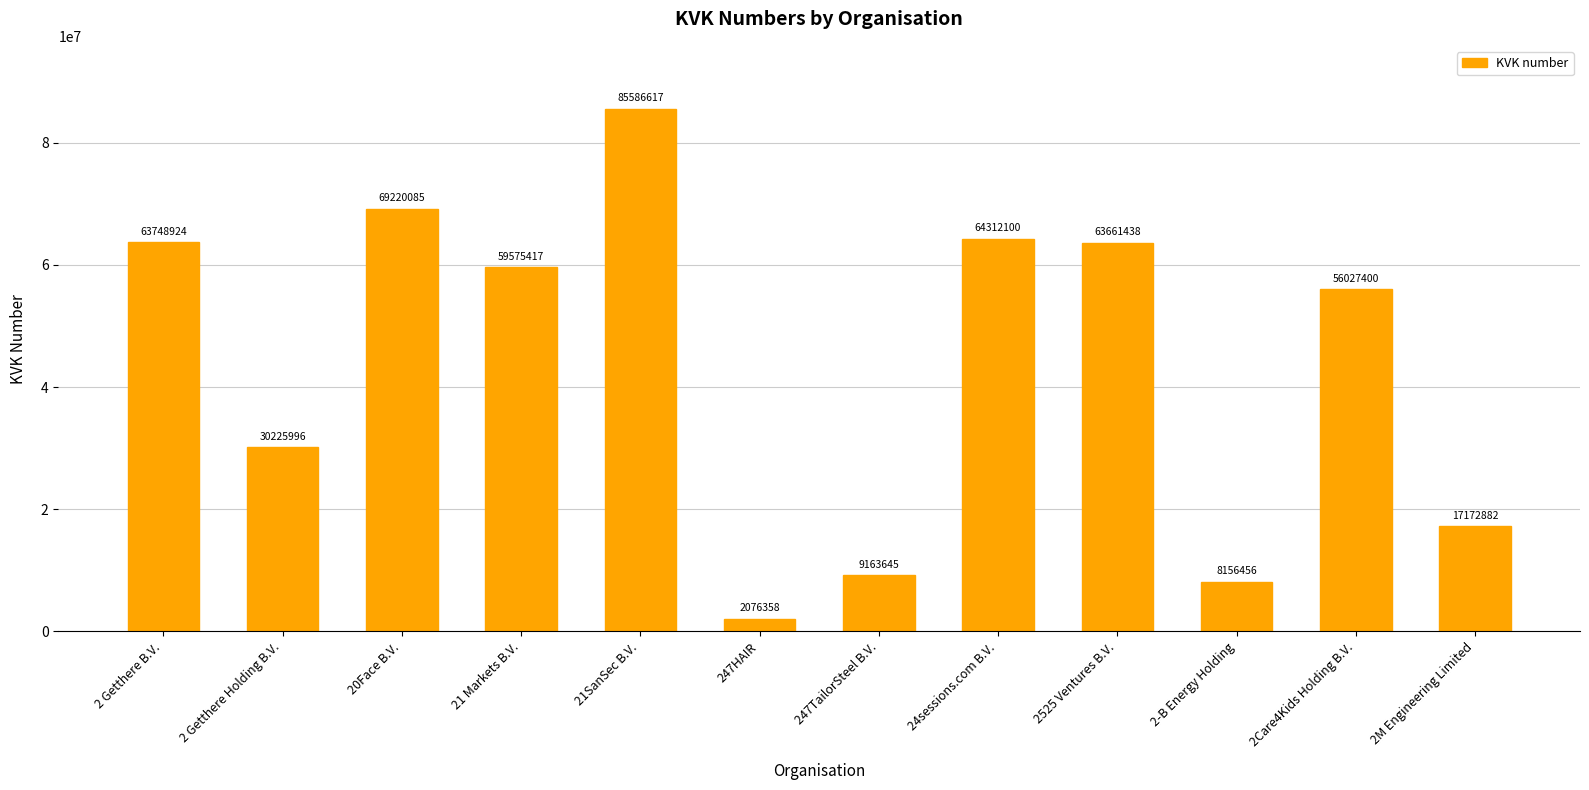

List the labels in order of value, smallest first.

247HAIR, 2-B Energy Holding, 247TailorSteel B.V., 2M Engineering Limited, 2 Getthere Holding B.V., 2Care4Kids Holding B.V., 21 Markets B.V., 2525 Ventures B.V., 2 Getthere B.V., 24sessions.com B.V., 20Face B.V., 21SanSec B.V.